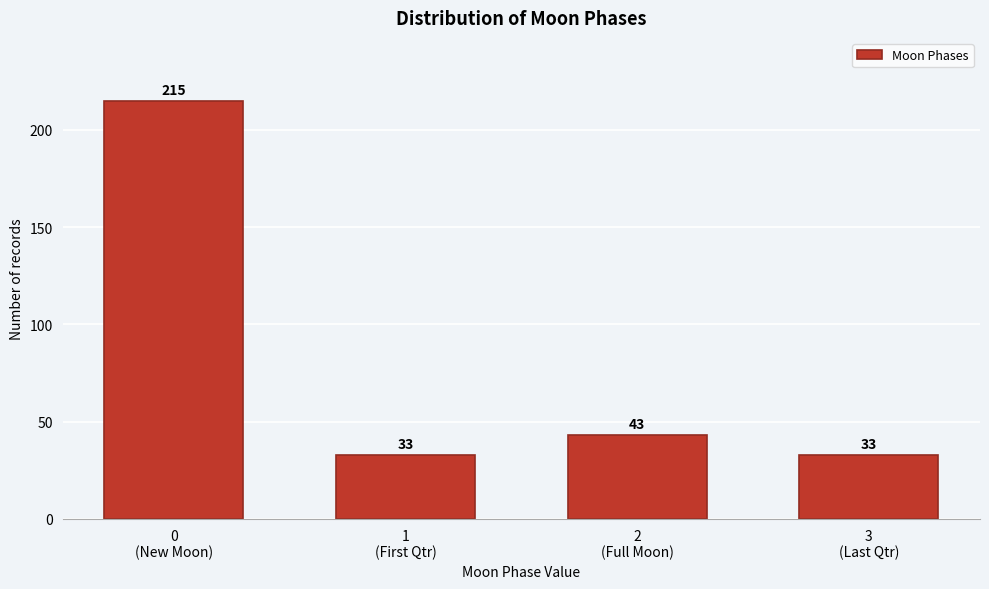

Reading right to left, what are all the values shown in this chart?

33	43	33	215